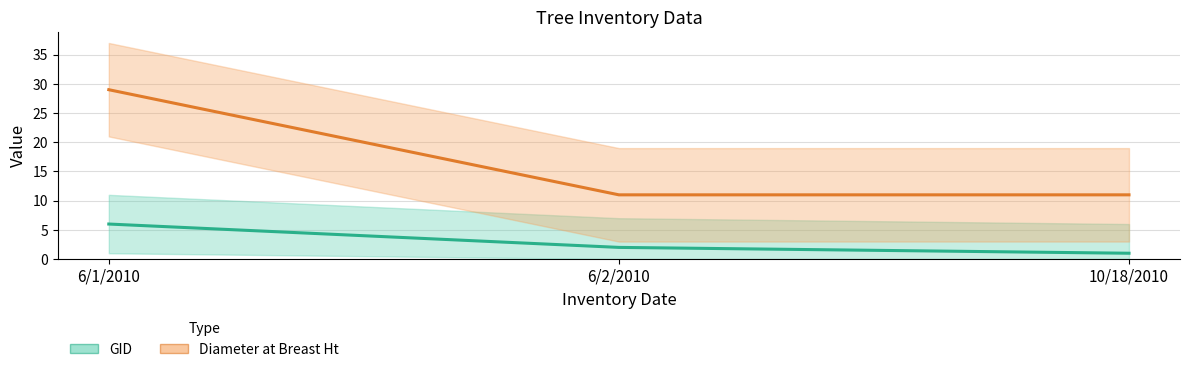

At 6/1/2010, list the series in order from smallest to largest.

GID, Diameter at Breast Ht